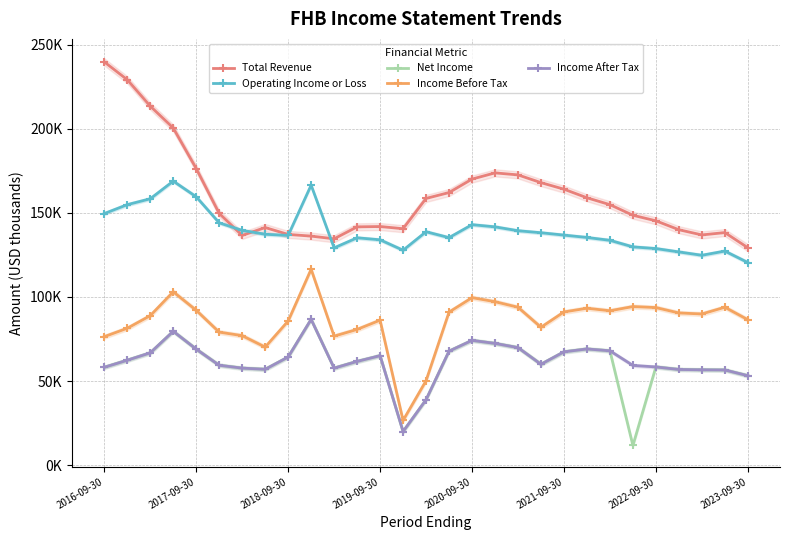

Is it true that Total Revenue equals 61878 at 9?

False